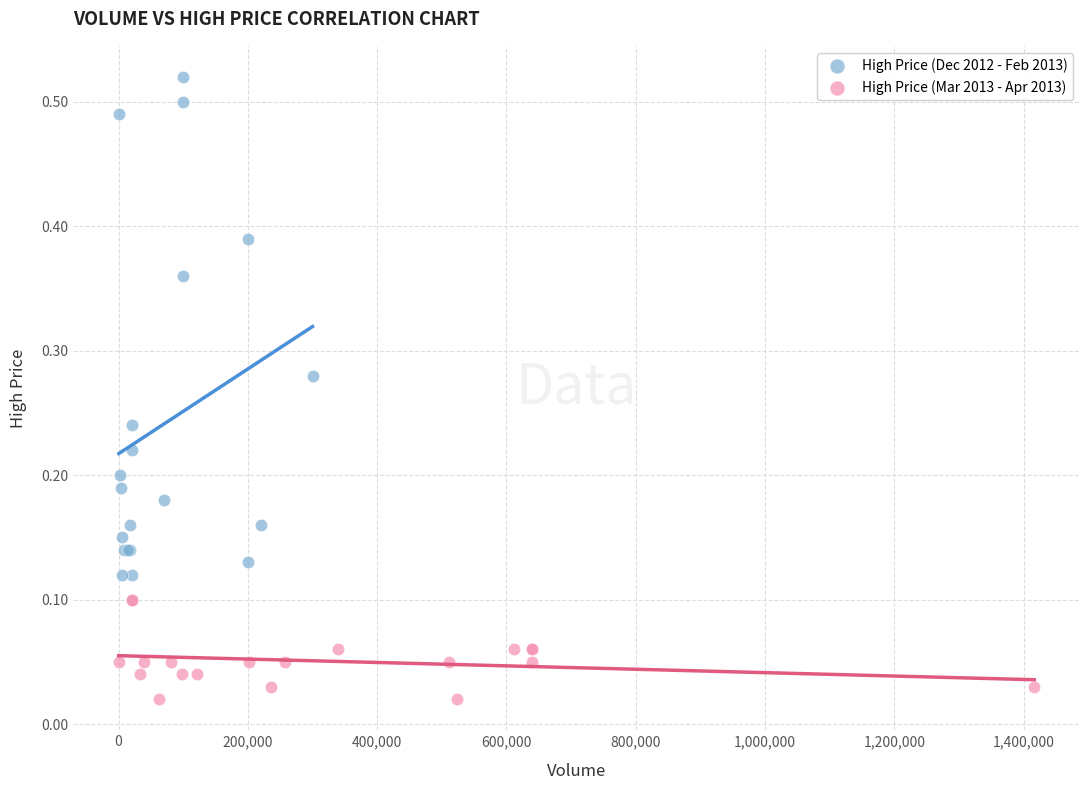

Which series contains the highest Y value?

High Price (Dec 2012 - Feb 2013)